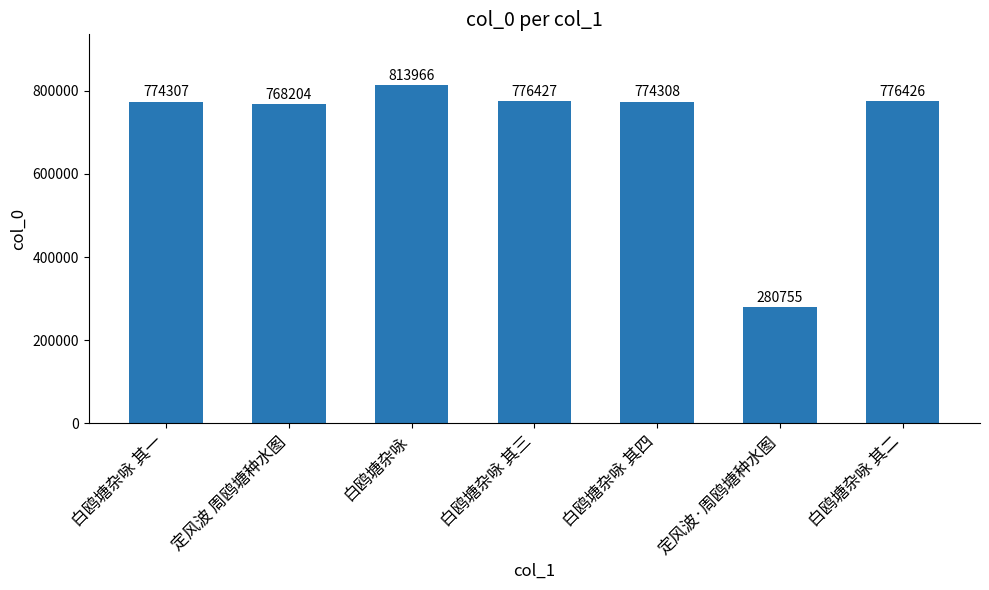

List the labels in order of value, smallest first.

定风波·周鸥塘种水图, 定风波 周鸥塘种水图, 白鸥塘杂咏 其一, 白鸥塘杂咏 其四, 白鸥塘杂咏 其二, 白鸥塘杂咏 其三, 白鸥塘杂咏